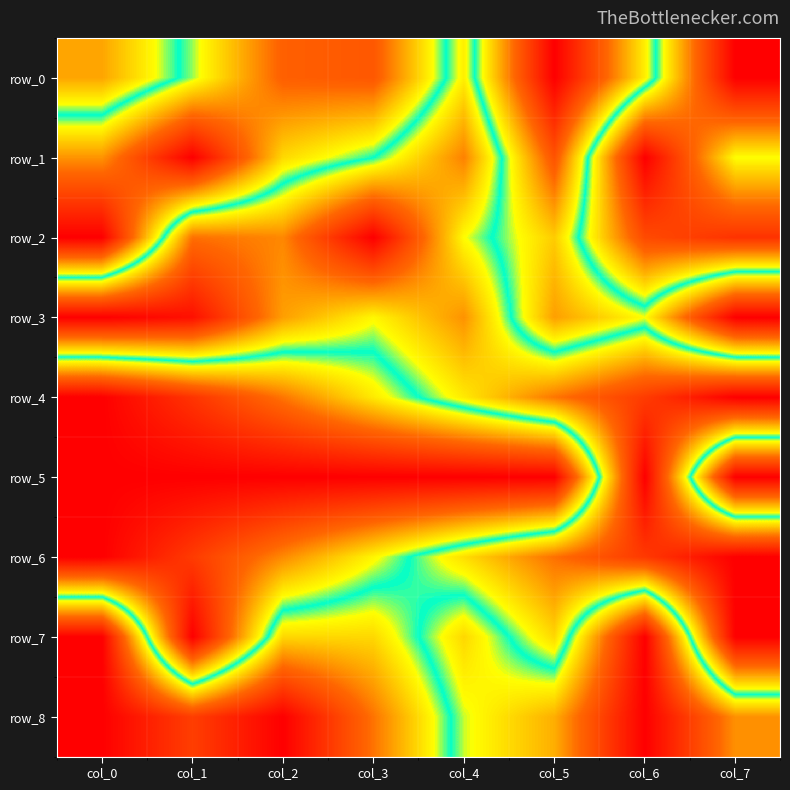

What is the greatest value displayed?

1.0